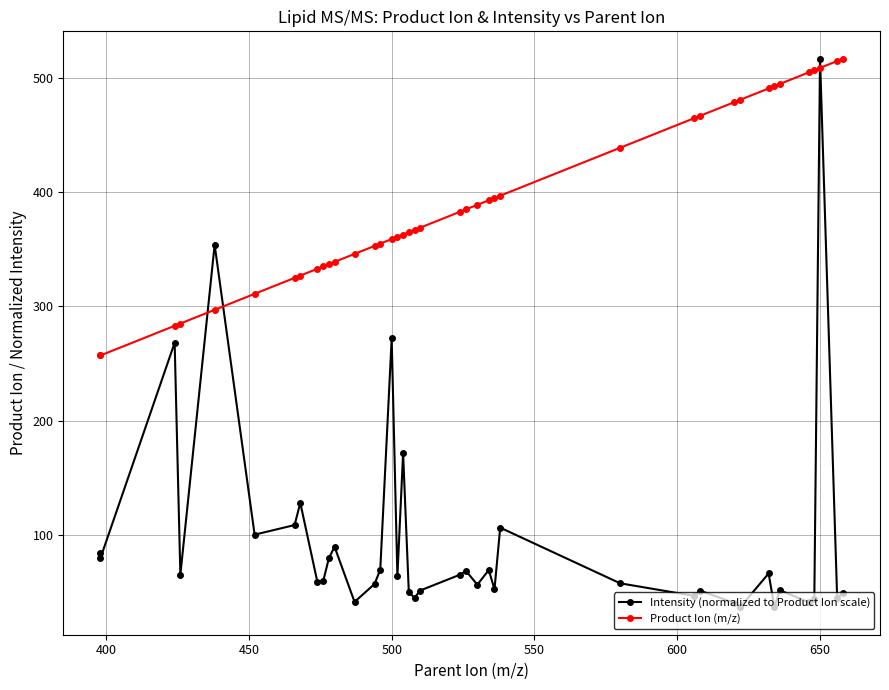

List the series in order of their peak value, highest first.

Intensity (normalized to Product Ion scale), Product Ion (m/z)